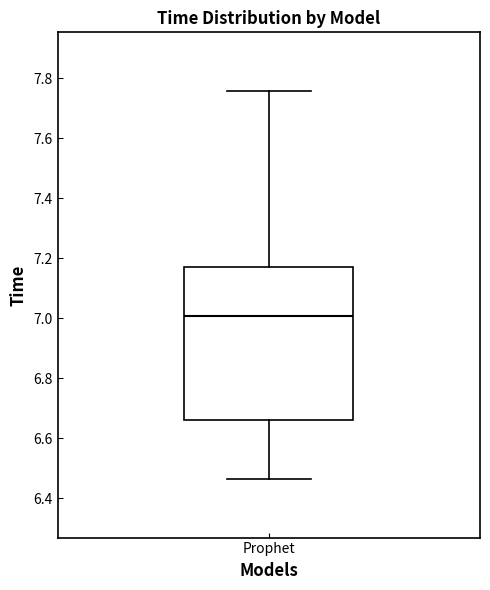

Transcribe this box plot: give where the median line is, the range the box spans, and where the two whiskers end, as read against the y-axis. The values are not printed on the chart, so give them approximately, as read against the axis.

median 7.00, box 6.66 to 7.16, whiskers 6.46 to 7.76